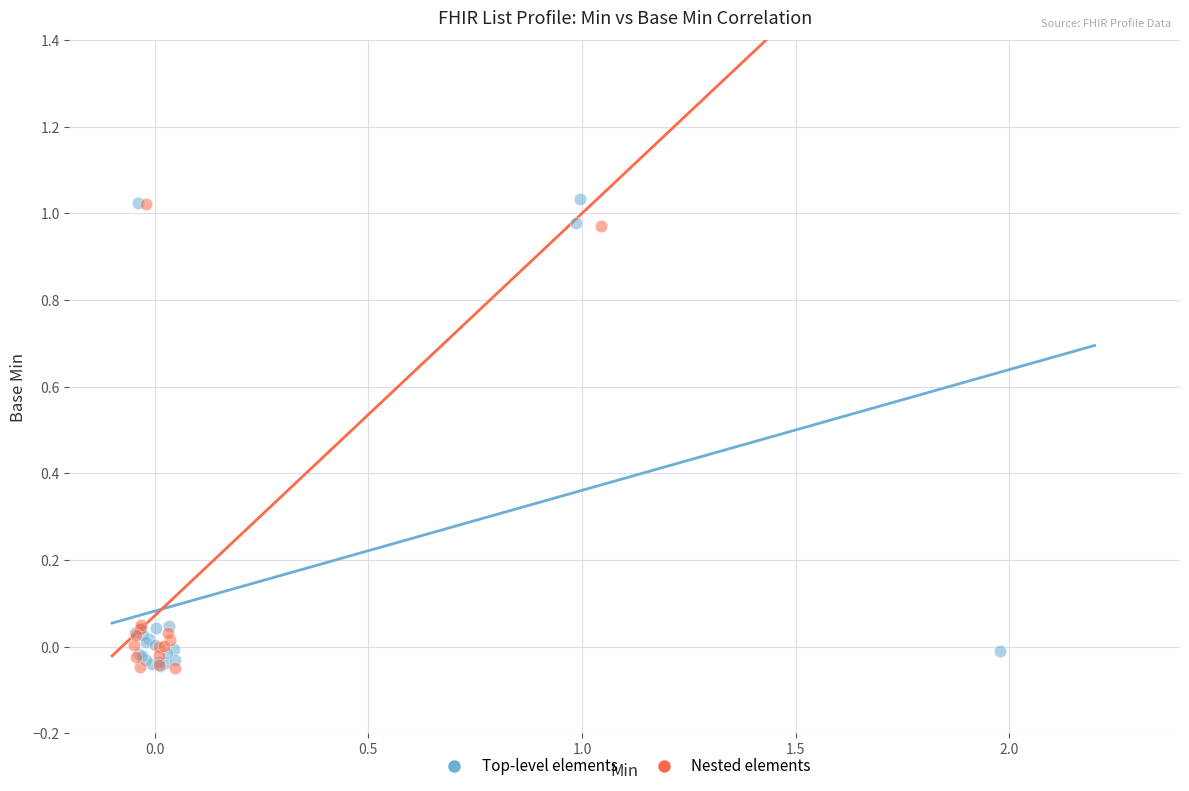

What are all the series names shown in the legend?

Top-level elements, Nested elements